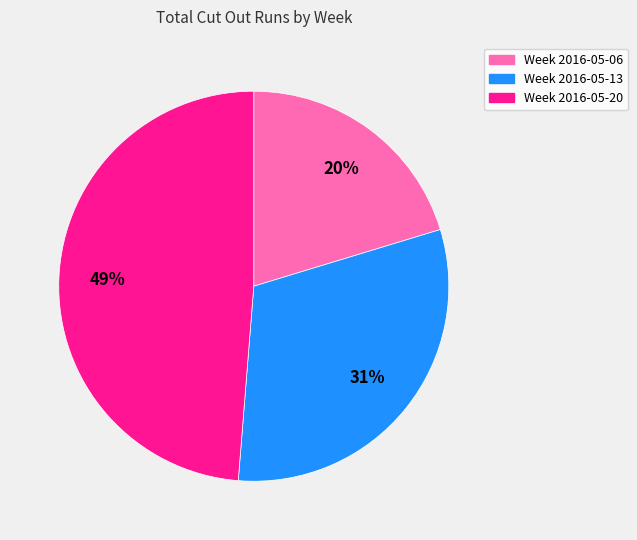

Does Week 2016-05-13 account for over 50% of the chart?

No